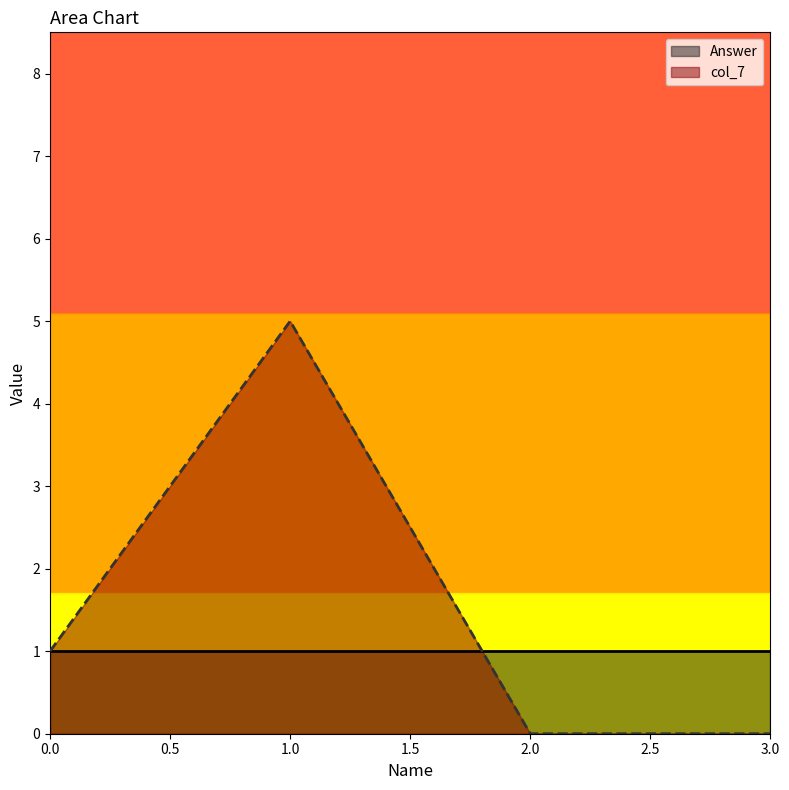

What is the average value of the col_7_line series?

2